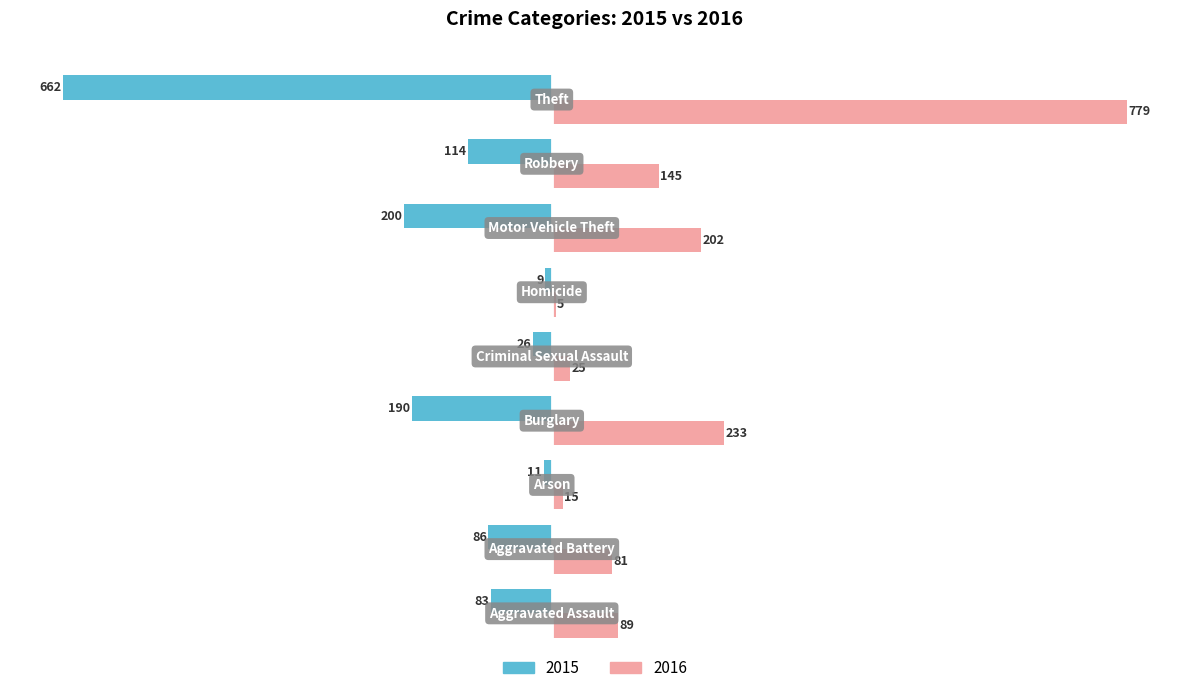

What is the difference between the maximum and second lowest values in the 2015 series?

191